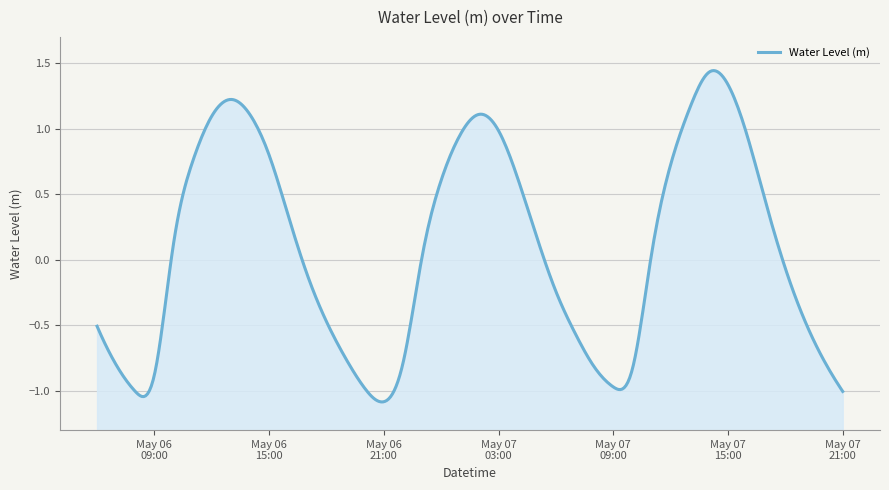

How many values are below zero?

19